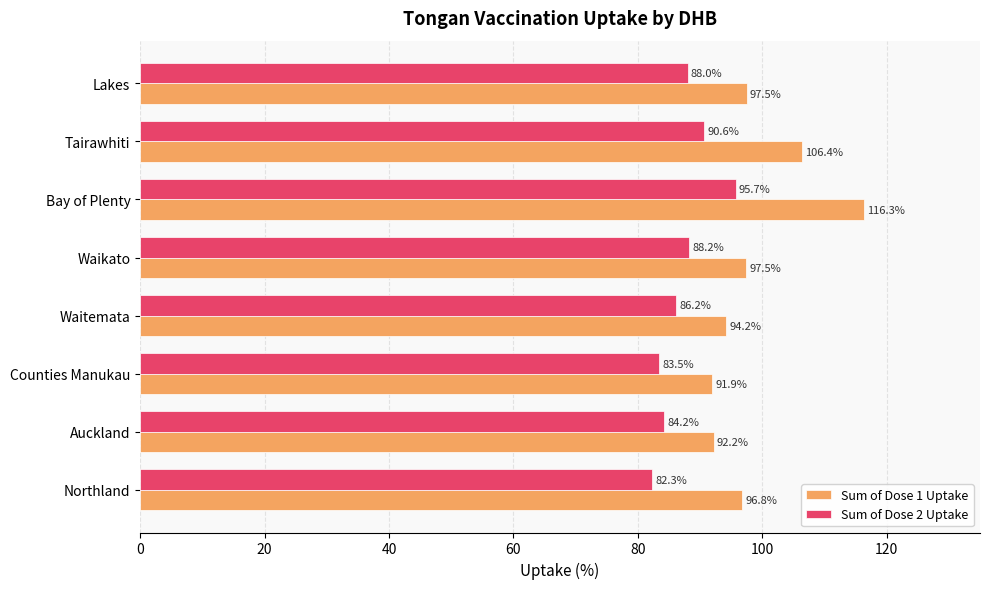

What is the difference between the maximum and second lowest values in the Sum of Dose 1 Uptake series?

24.1